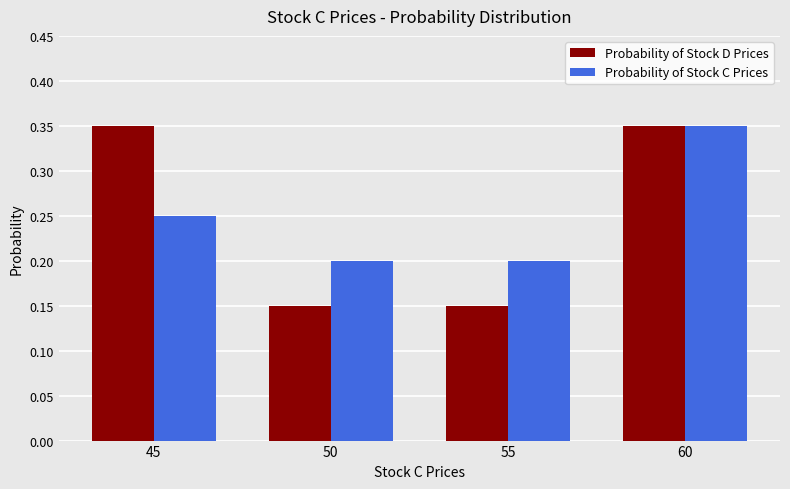

Between 45 and 60, which series saw the biggest shift?

Probability of Stock C Prices